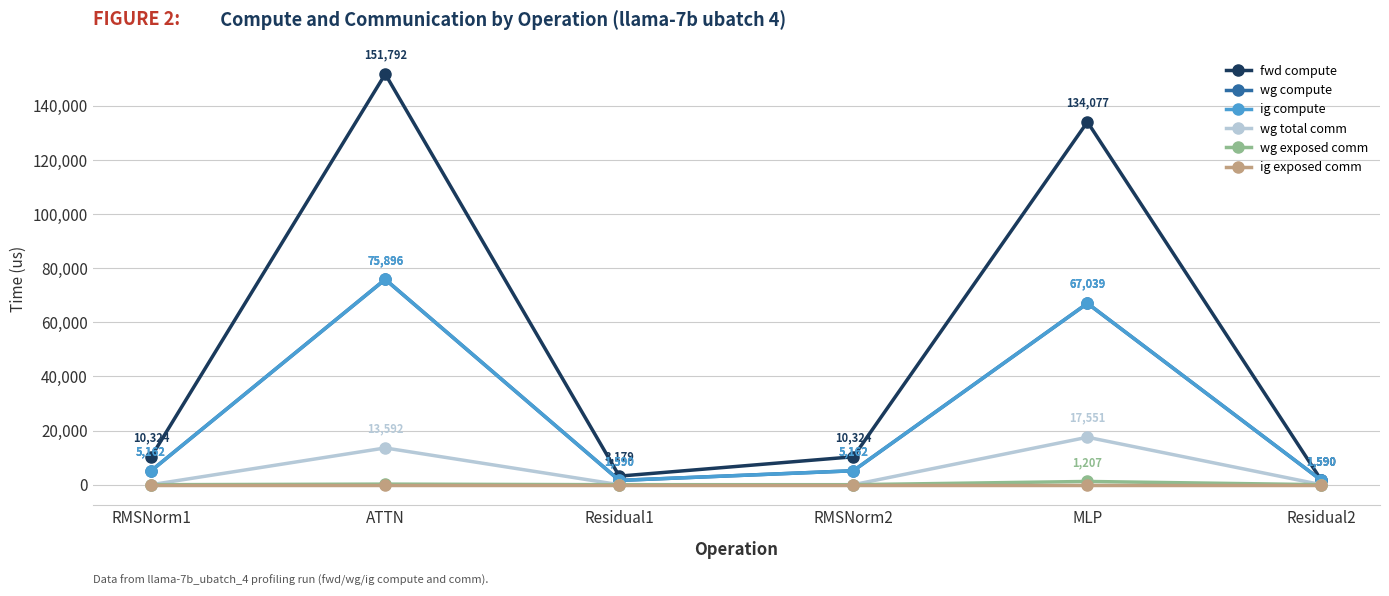

What is the difference between the highest and lowest values at MLP?

134077.2